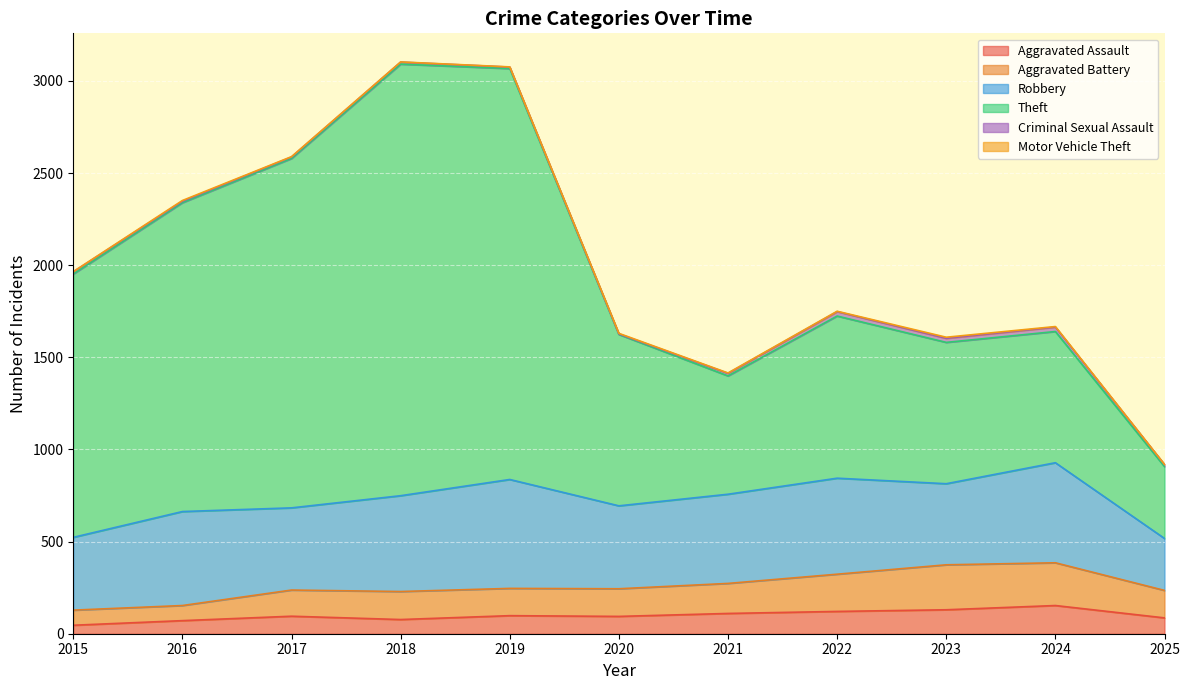

Between 2015 and 2021, which series saw the biggest shift?

Theft